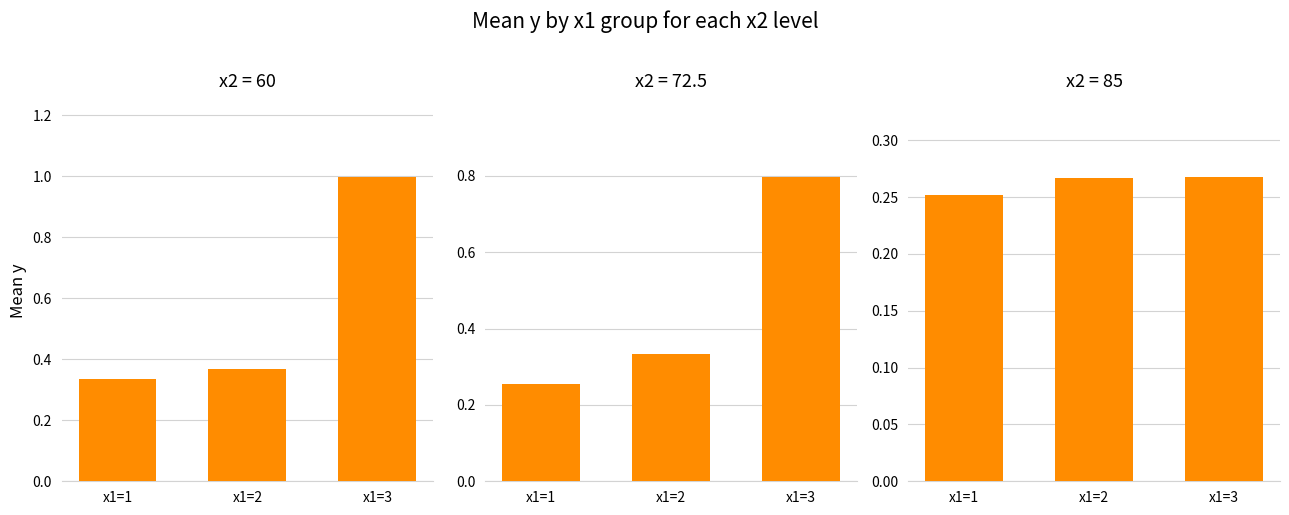

Which category has the lowest value across all series?

x1=1